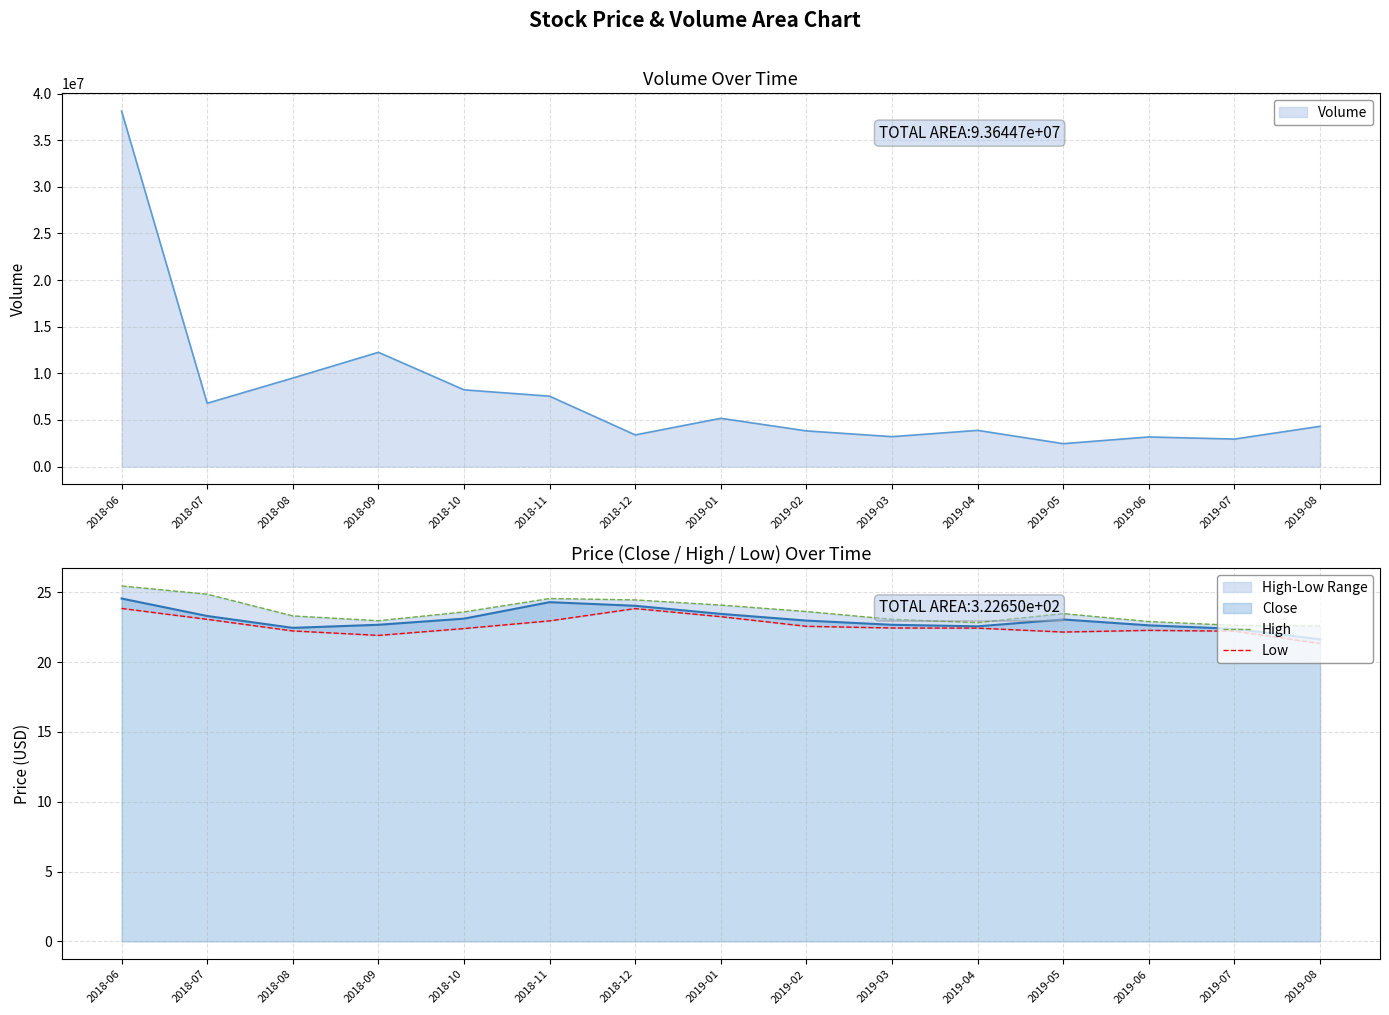

What is the difference between the highest and lowest values at 2018-10?

1.2